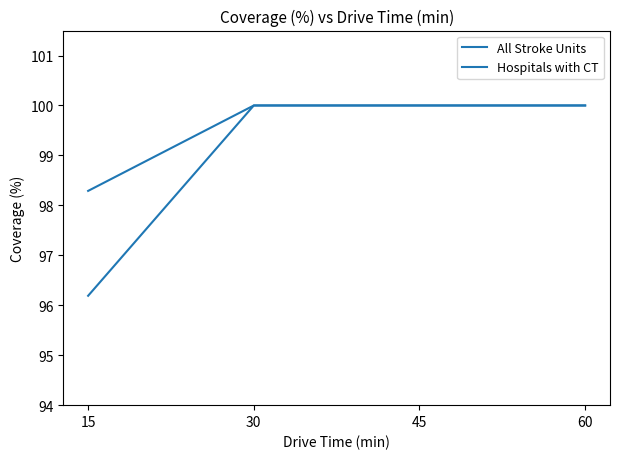

How many series are shown in this chart?

2